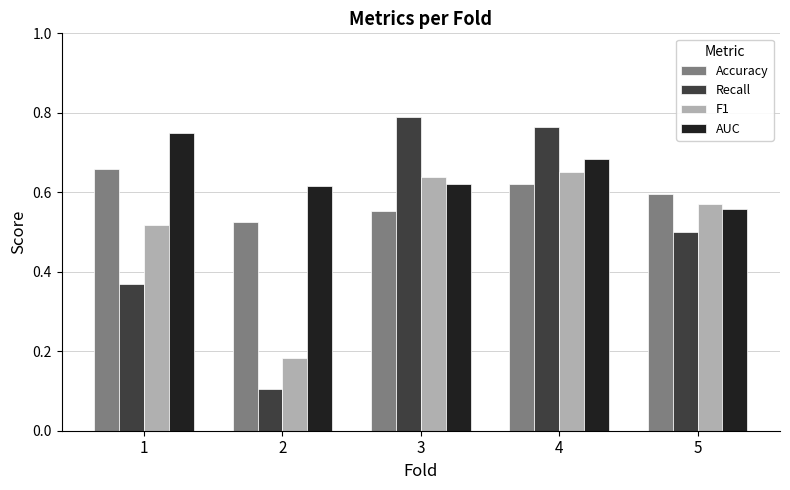

Rank the categories by Accuracy value from lowest to highest.

2, 3, 5, 4, 1